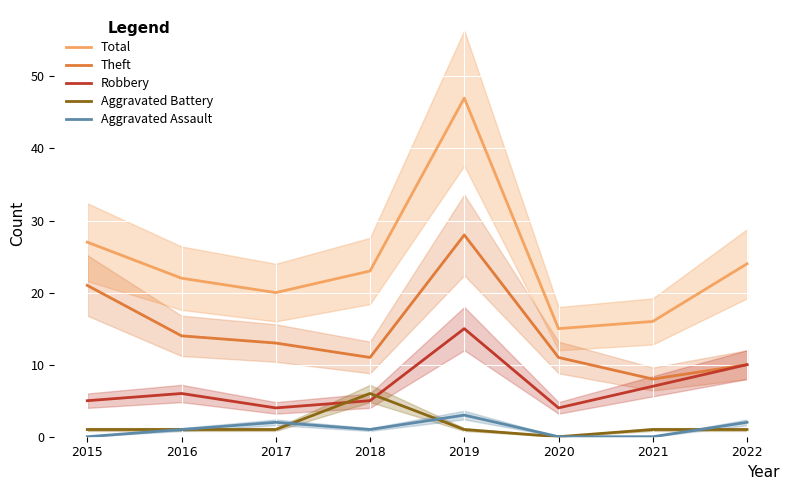

At which label does Aggravated Battery reach its peak?

2018